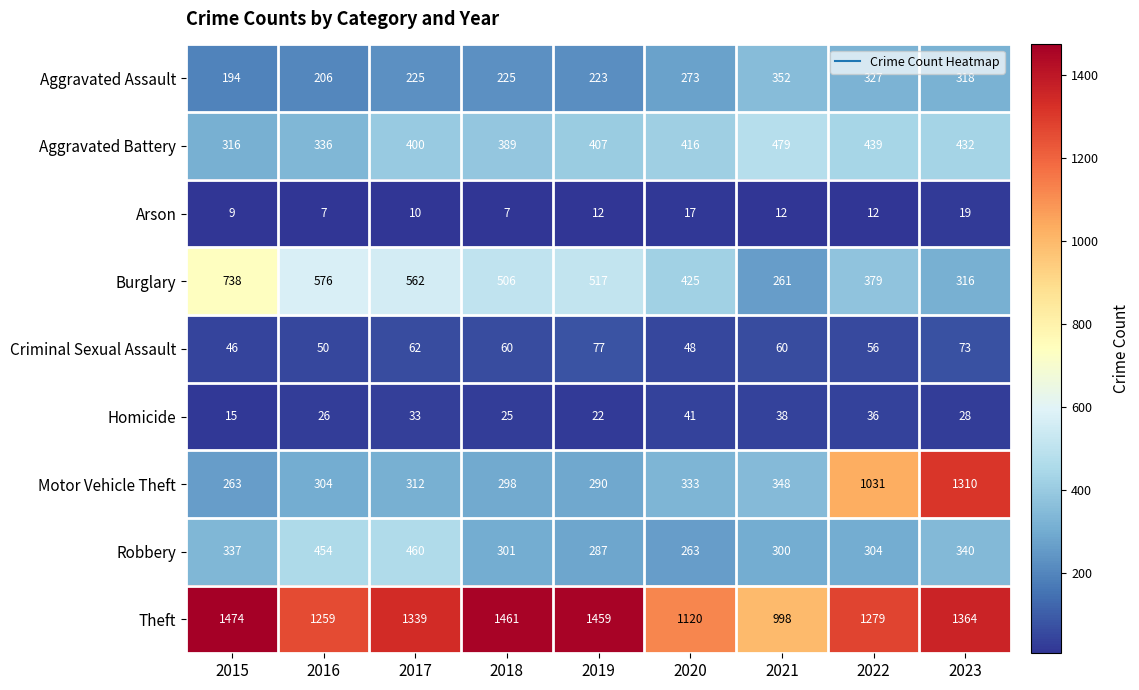

The Robbery series shows 204 at 2022. True or false?

False